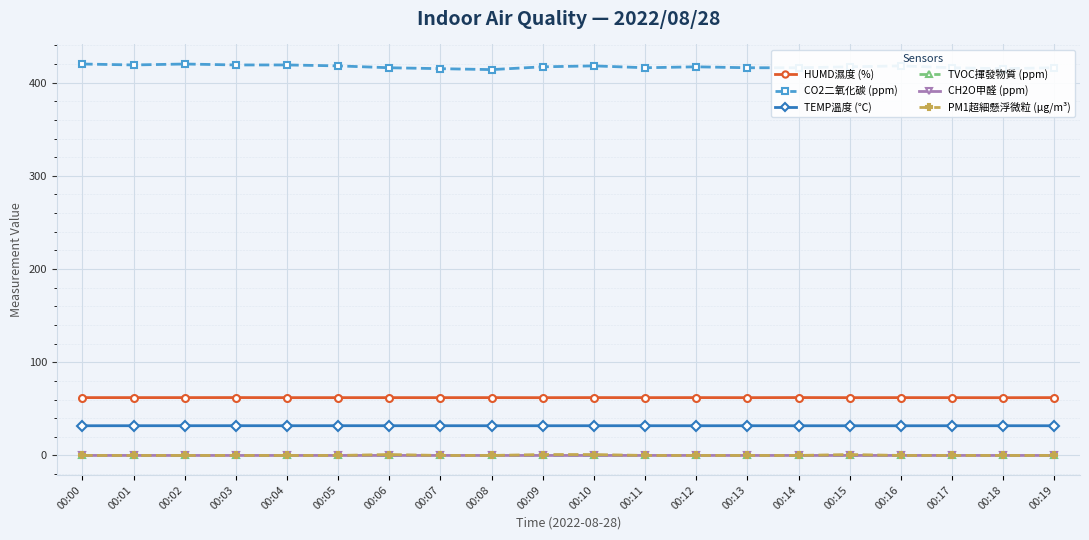

The value of PM1超細懸浮微粒 (μg/m³) at 00:18 is 0.0. True or false?

True